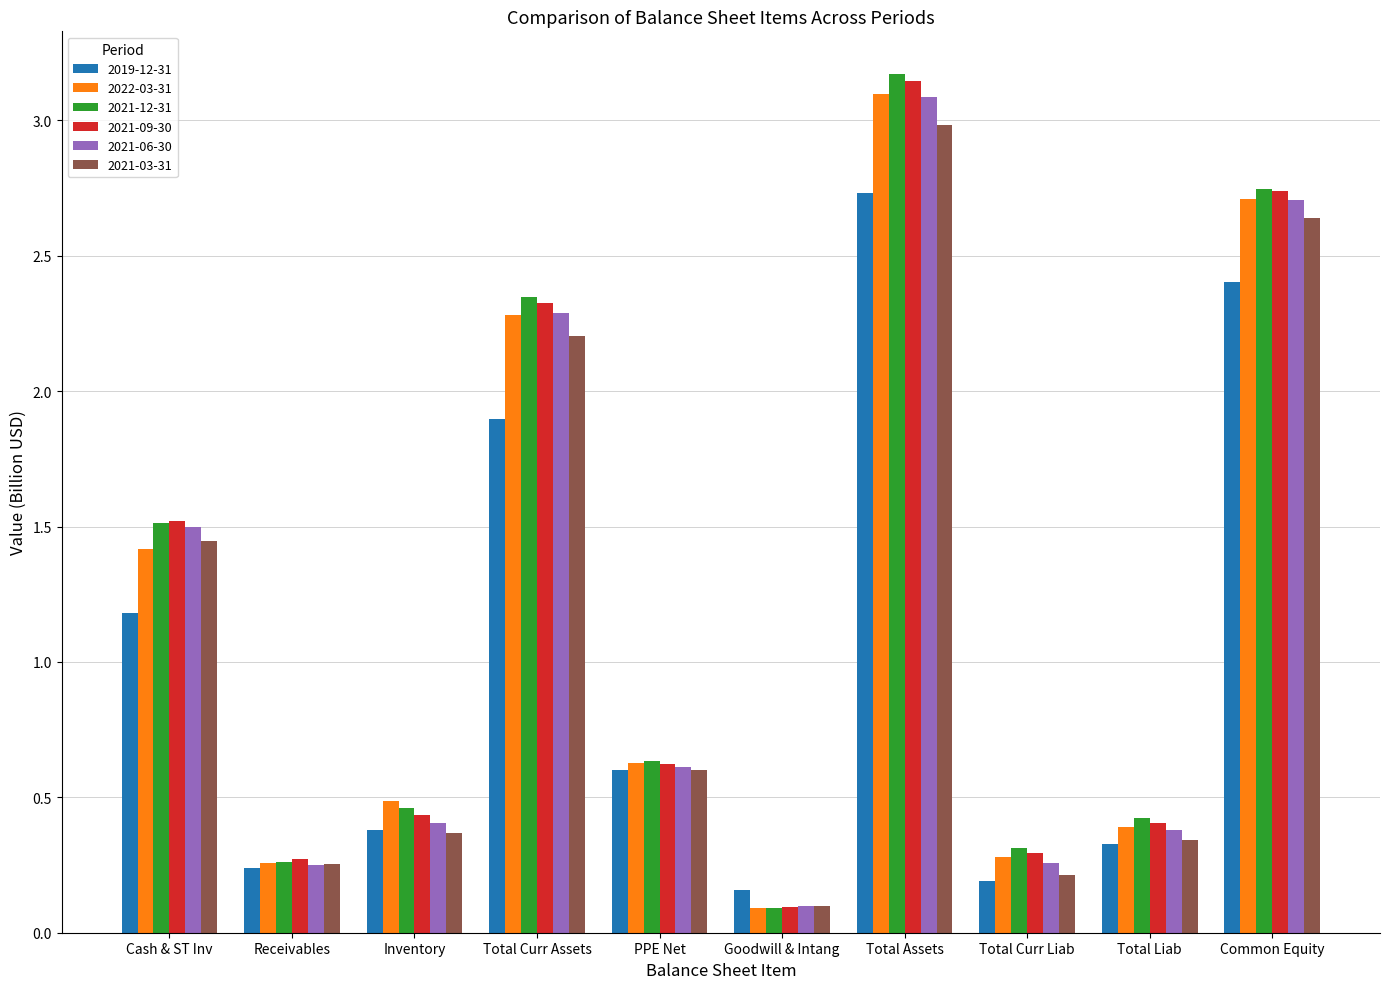

What is the label of the 6th bar from the left?

Goodwill & Intang